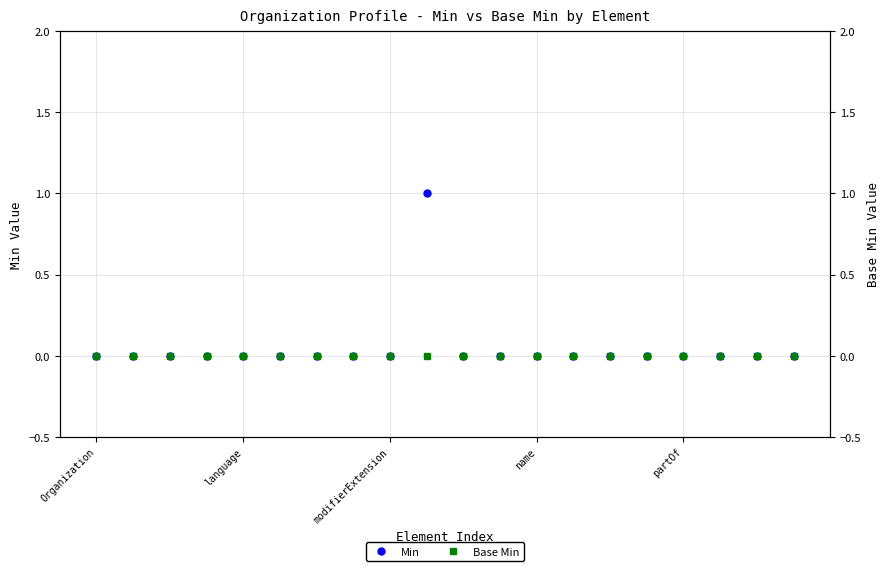

Which category has the highest value in the Min series?

9